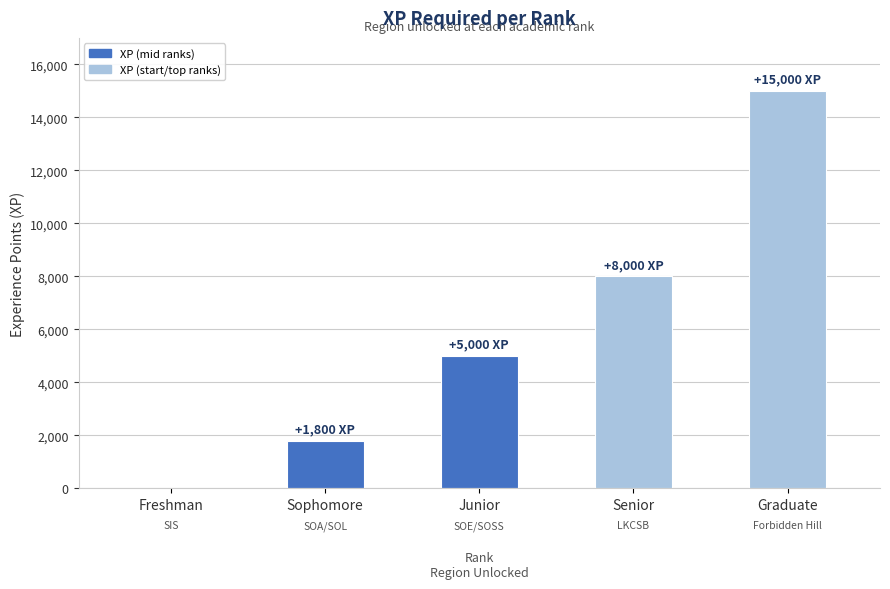

Reading left to right, what are all the values shown in this chart?

Freshman=0	Sophomore=1800	Junior=5000	Senior=8000	Graduate=15000